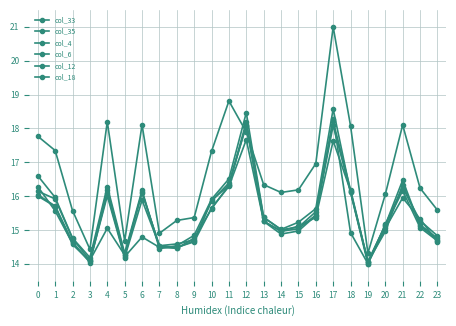

Count the number of data series in this chart.

6